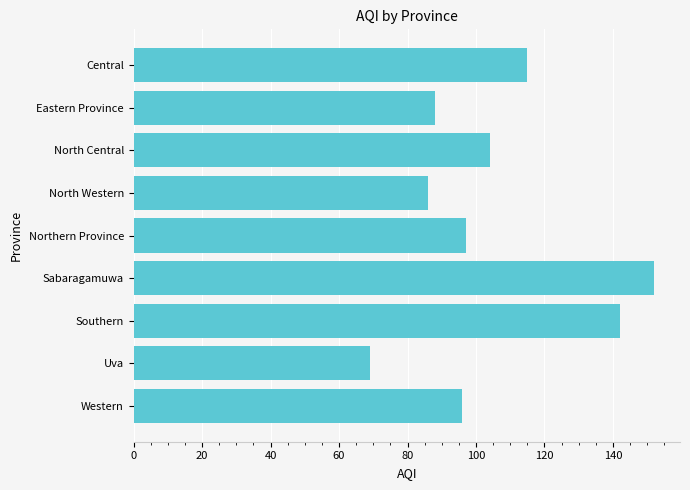

What is the sum of all values?

949